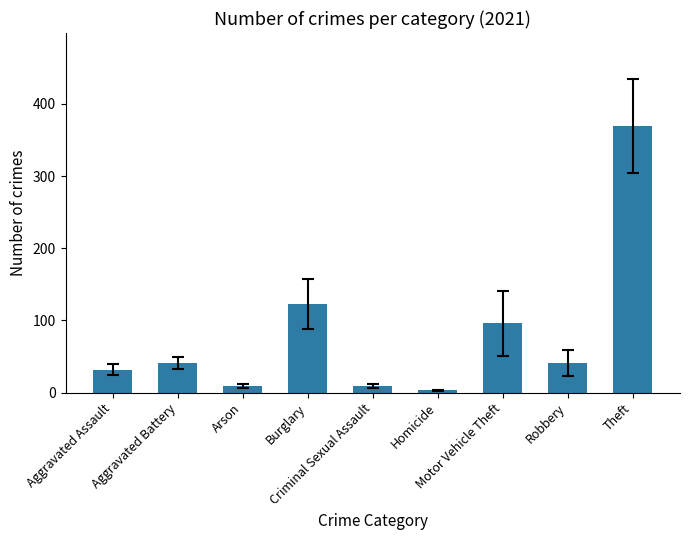

Which category has the lowest value across all series?

Homicide